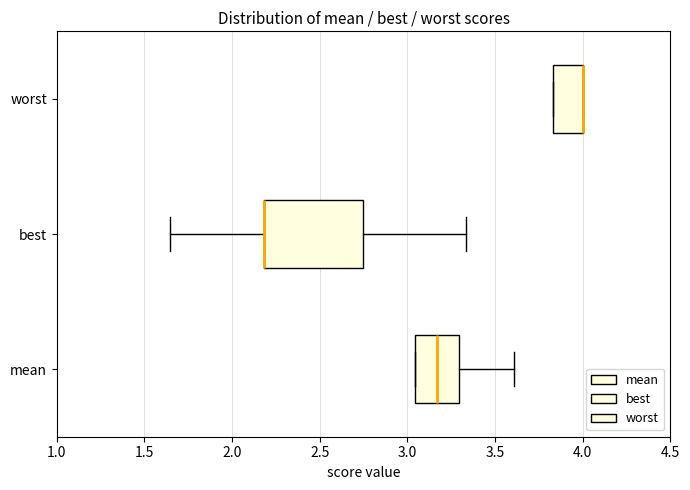

Where is the right edge of the box for mean on the x-axis? The values are not printed on the chart, so give them approximately, as read against the axis.

3.30